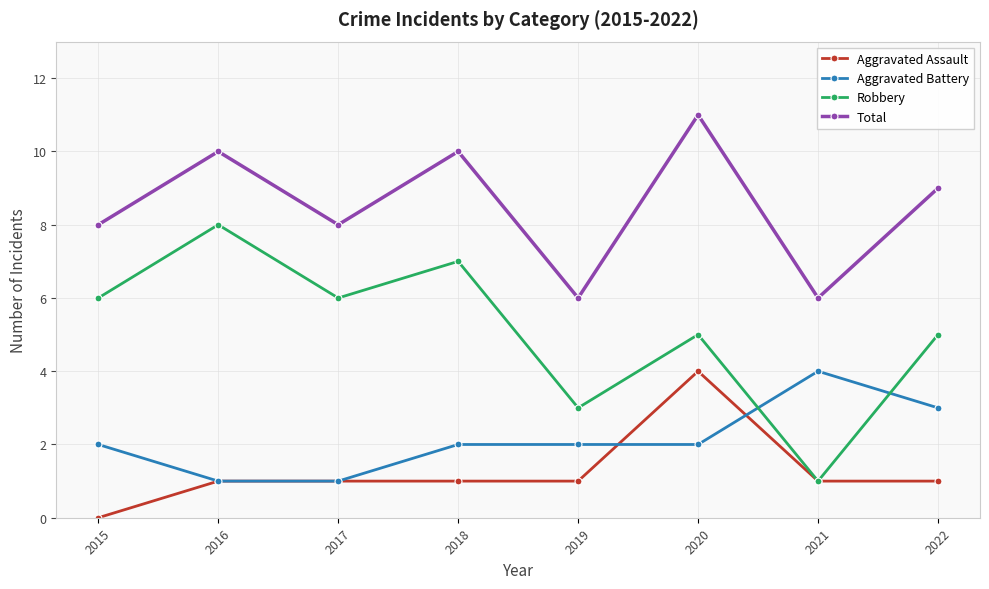

Where is the first local maximum for Total?

2016